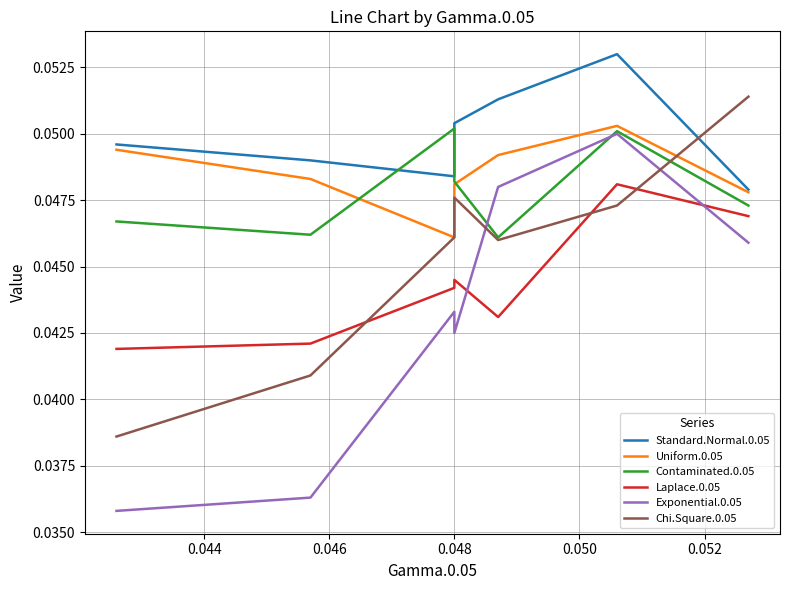

What is the greatest value displayed?

0.1